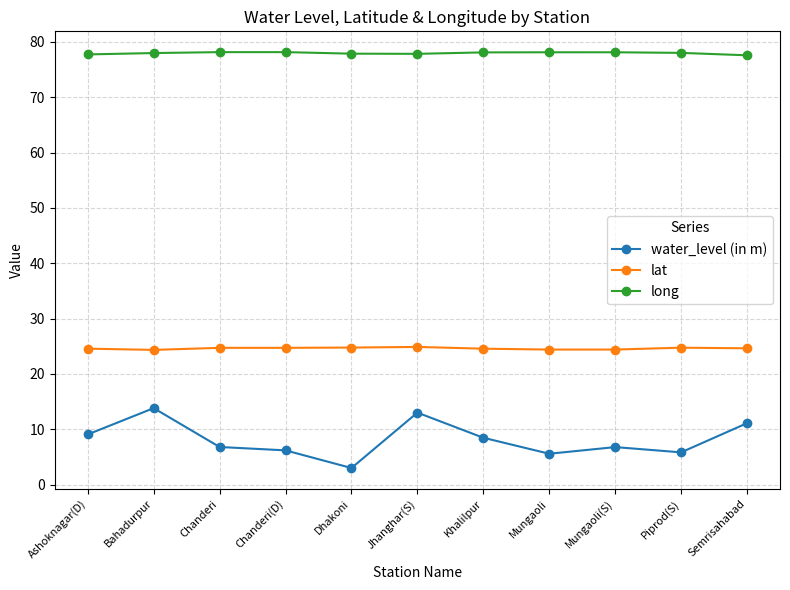

At Bahadurpur, list the series in order from largest to smallest.

long, lat, water_level (in m)